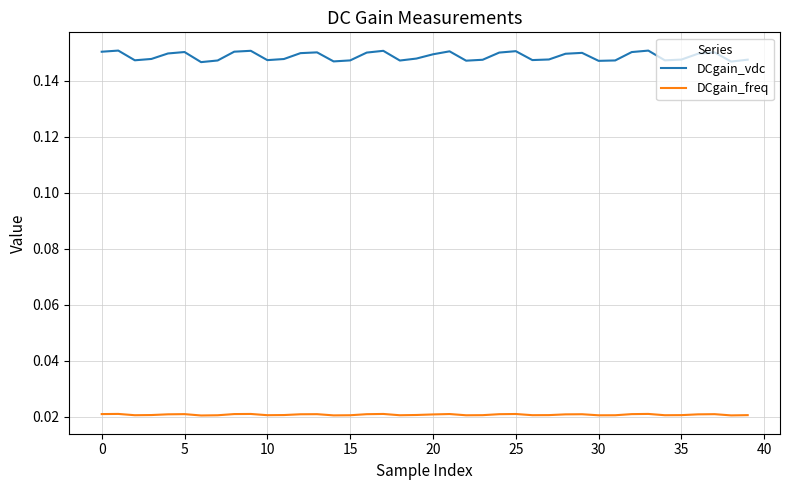

True or false: DCgain_vdc has more than 2 points higher than both neighbors.

True